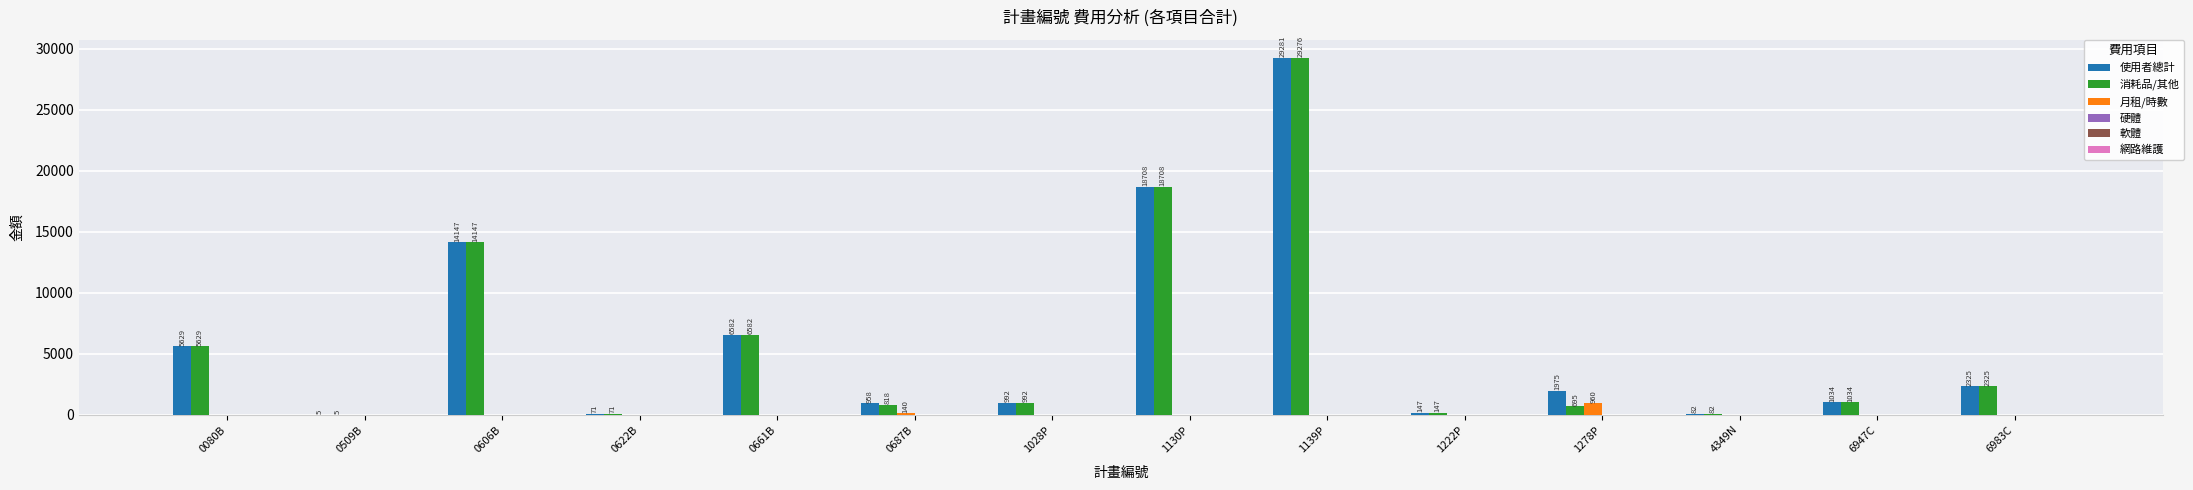

At which category is the sum across all series the highest?

1139P